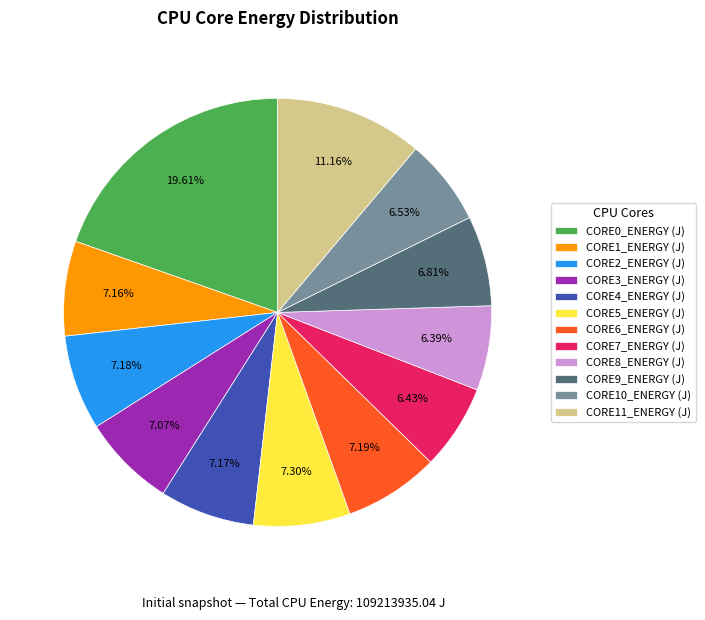

To the nearest percent, what is the combined percentage of CORE1_ENERGY (J) and CORE6_ENERGY (J)?

14%